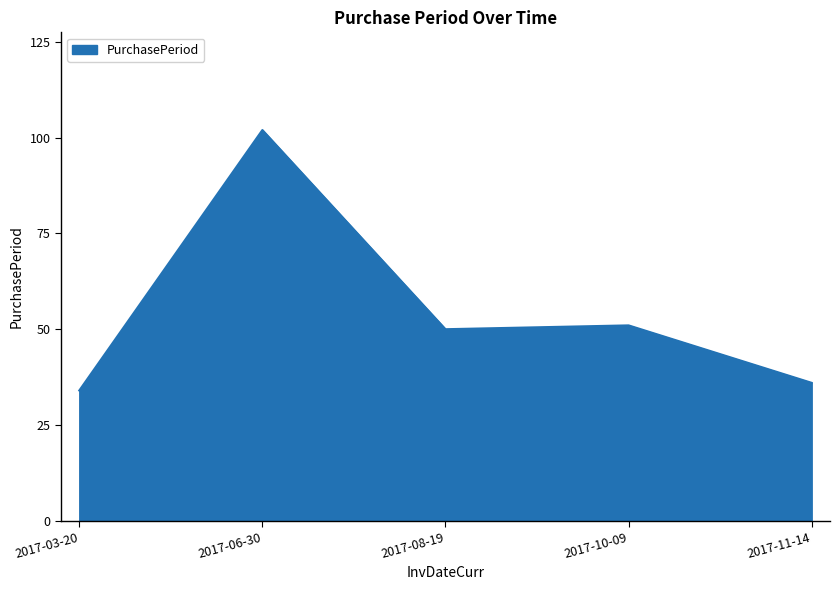

What position from the right is 2017-11-14?

1